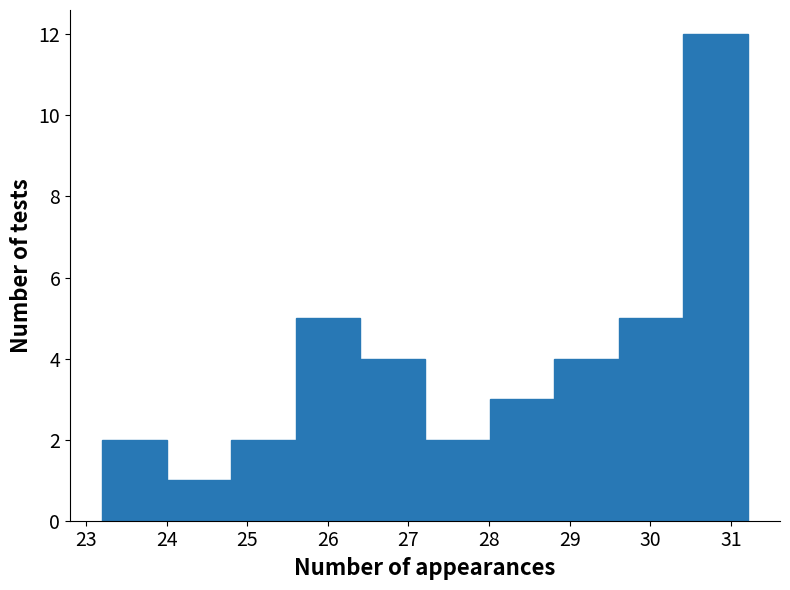

Reading left to right, list every bar in this chart as the range it spans on the x-axis followed by its height. Neither the bar edges nor the heights are printed on the chart, so give them approximately, as read against the axes.

23.2 to 24.0: 2
24.0 to 24.8: 1
24.8 to 25.6: 2
25.6 to 26.4: 5
26.4 to 27.2: 4
27.2 to 28.0: 2
28.0 to 28.8: 3
28.8 to 29.6: 4
29.6 to 30.4: 5
30.4 to 31.2: 12